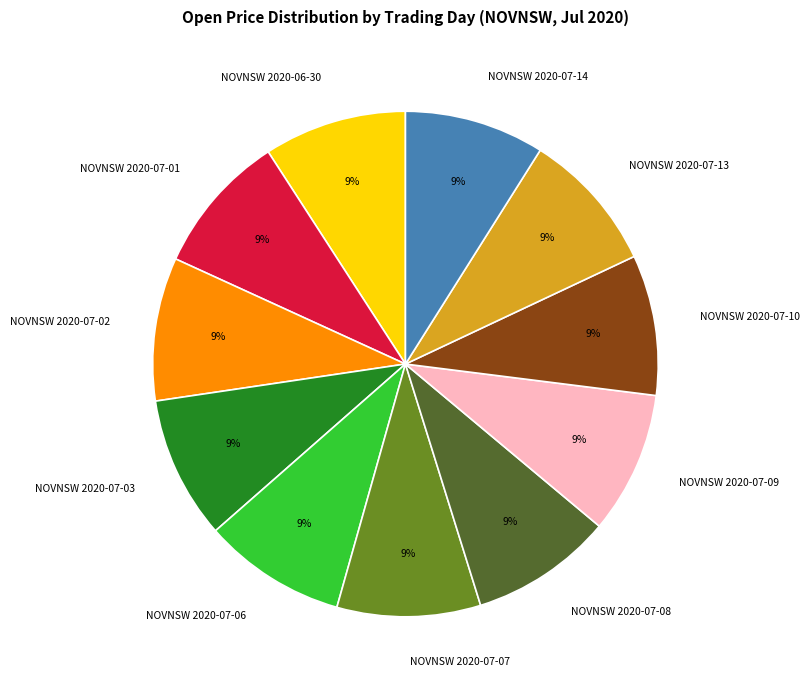

Does NOVNSW 2020-07-09 represent more than half of the total?

No